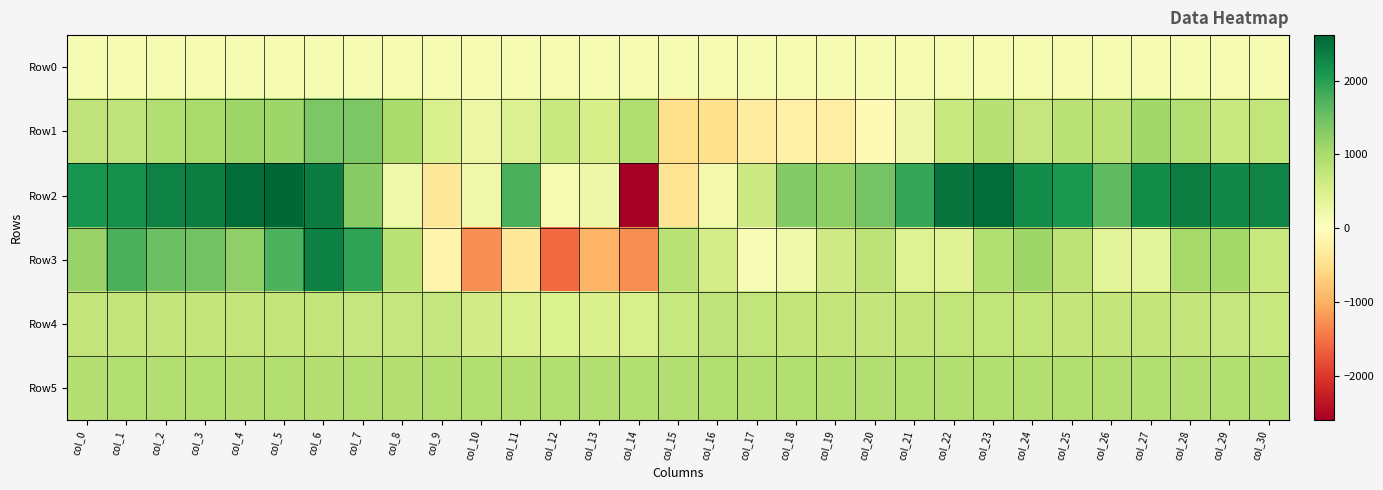

Which category has the lowest value across all series?

col_14